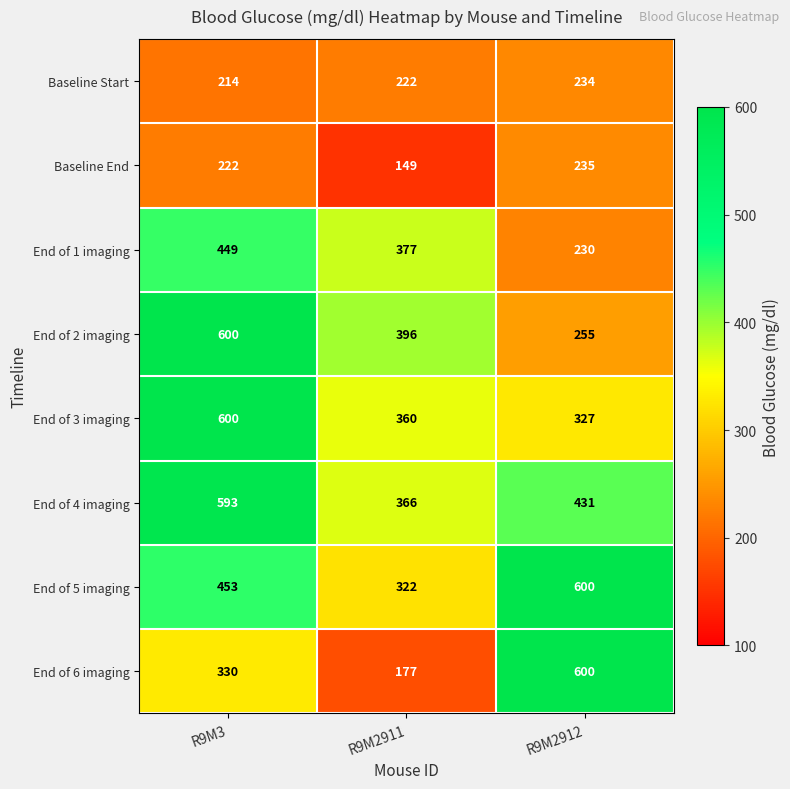

At which category is the sum across all series the highest?

R9M3